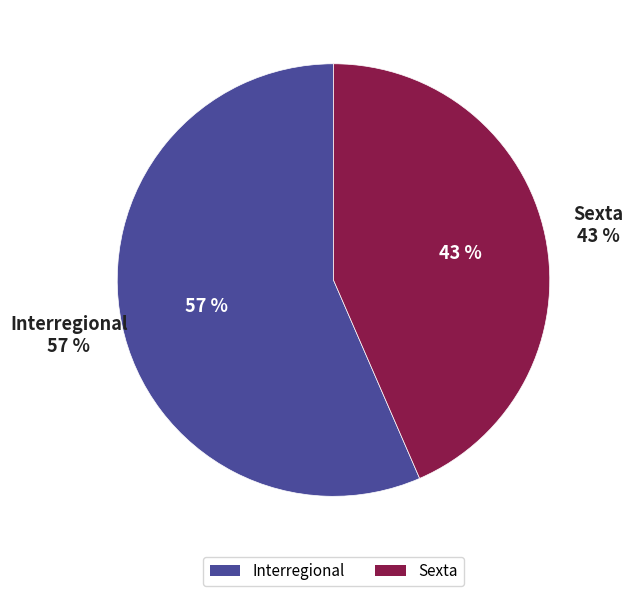

Rank the categories by value from highest to lowest.

Interregional, Sexta